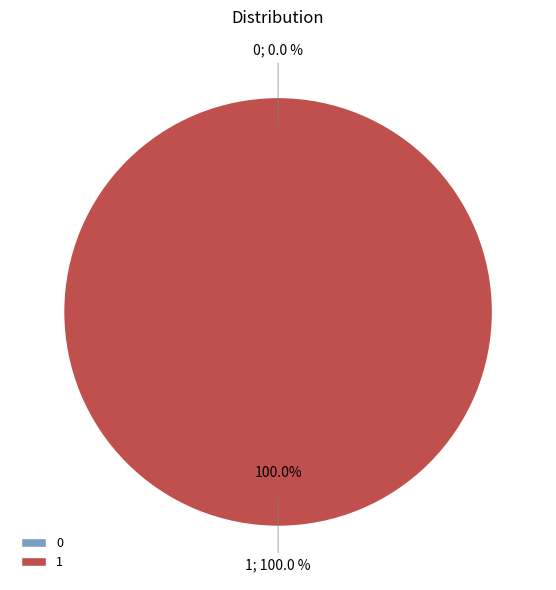

Which category has the biggest portion of the pie?

1